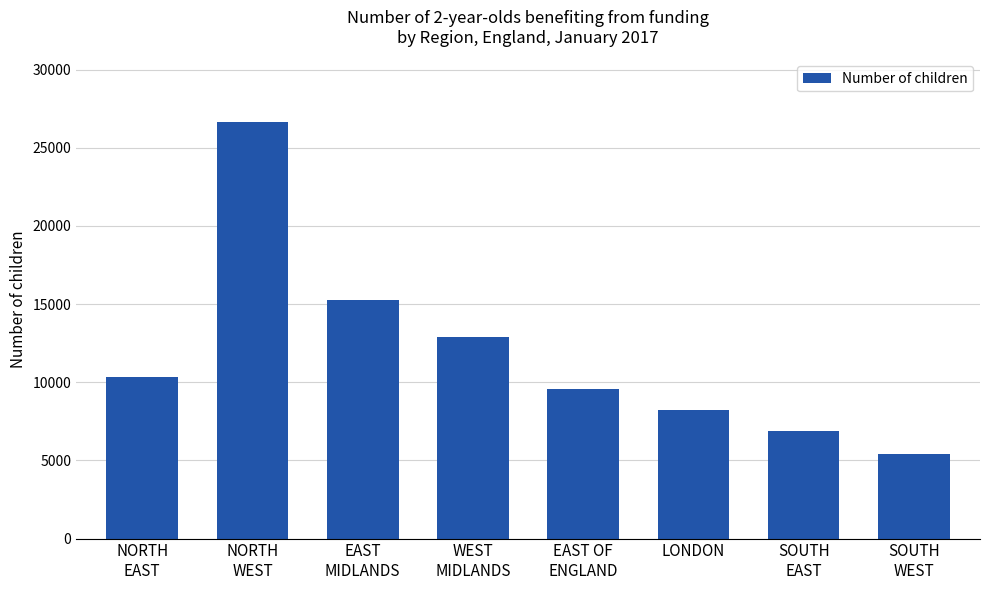

Rank the categories by value from highest to lowest.

NORTH
WEST, EAST
MIDLANDS, WEST
MIDLANDS, NORTH
EAST, EAST OF
ENGLAND, LONDON, SOUTH
EAST, SOUTH
WEST